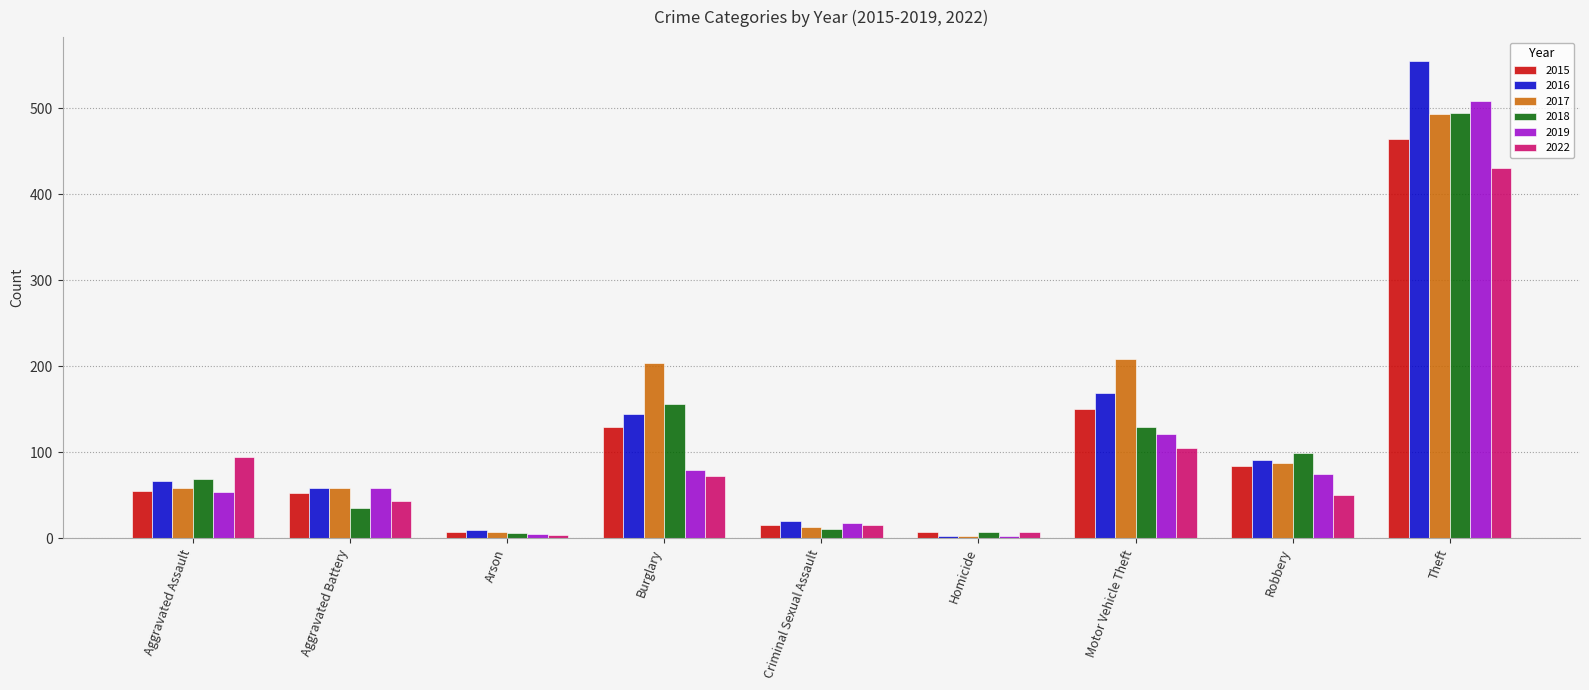

What is the average value of the 2018 series?

112